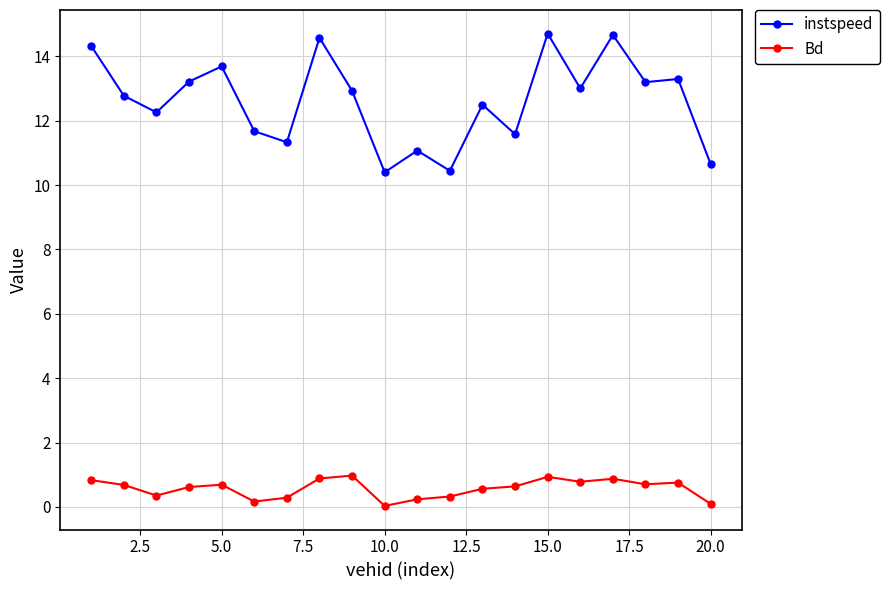

What is the value of the Bd point at the 9th from the left?

1.0